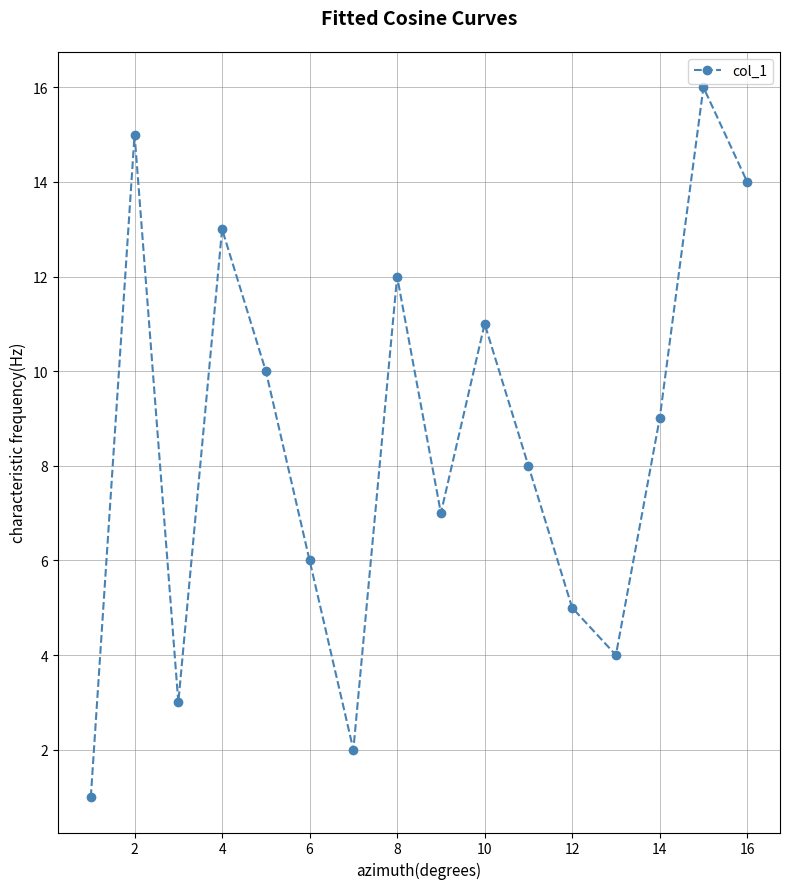

What is the sum of all values?

136